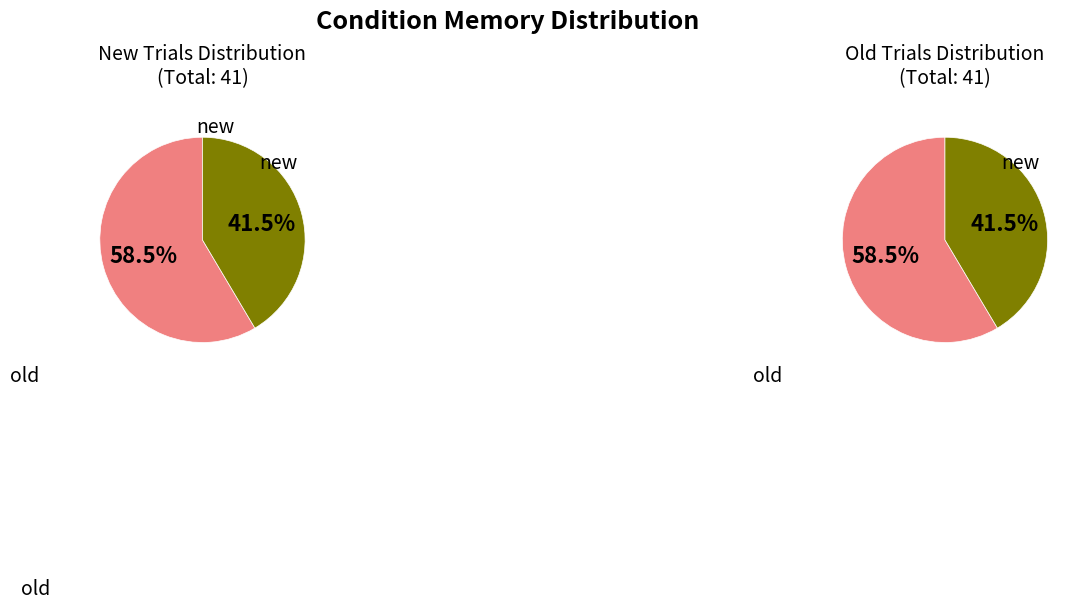

Combined, what portion of the pie is old and new?

100.0%